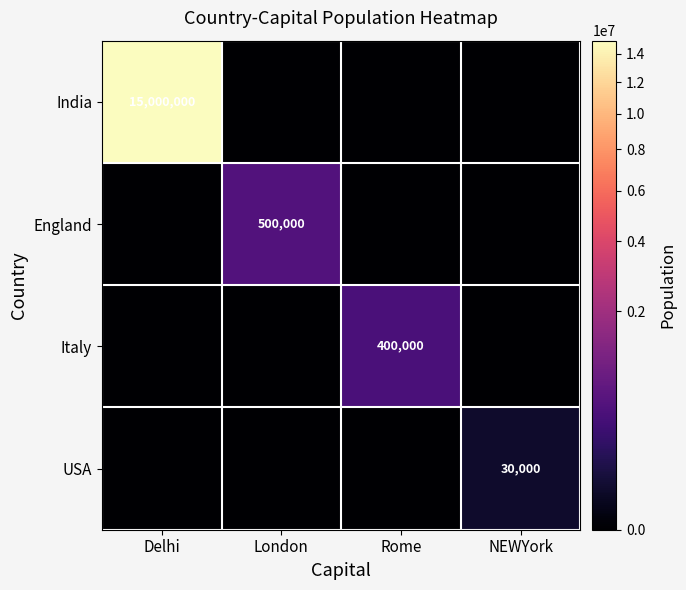

Which series changed the most between Delhi and NEWYork?

India